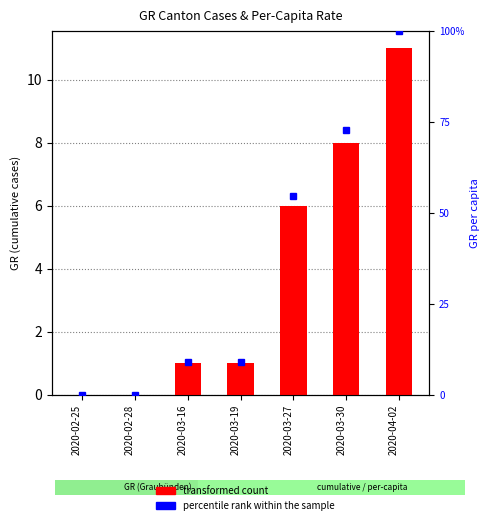

What is the value of the transformed count bar at the 7th from the left?

11.0